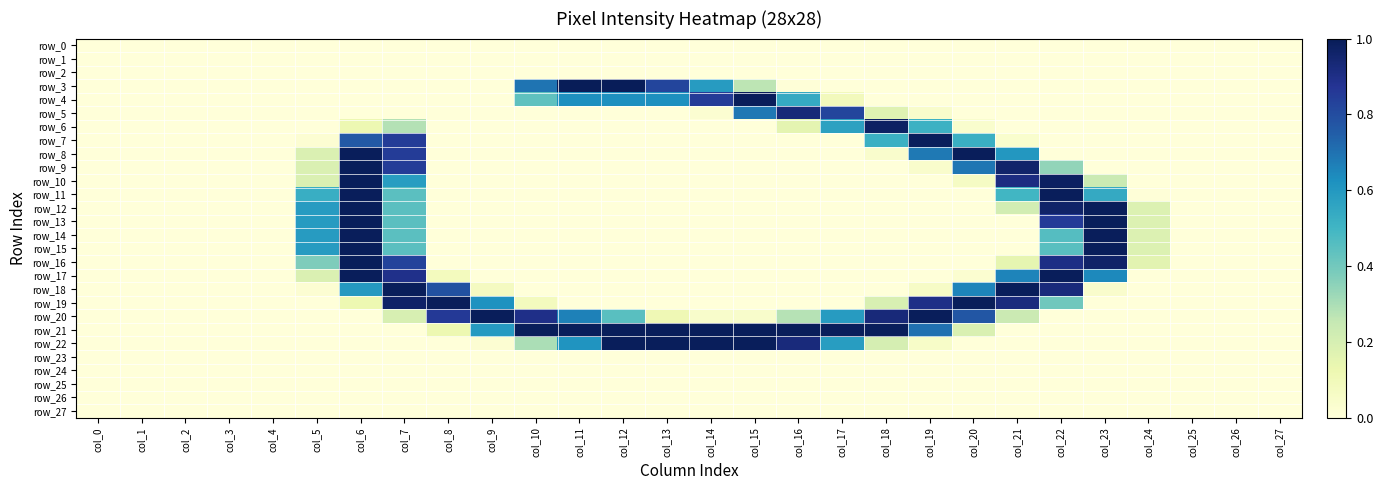

Rank the series at col_9 from highest to lowest value.

row_20, row_19, row_21, row_18, row_22, row_0, row_1, row_2, row_3, row_4, row_5, row_6, row_7, row_8, row_9, row_10, row_11, row_12, row_13, row_14, row_15, row_16, row_17, row_23, row_24, row_25, row_26, row_27